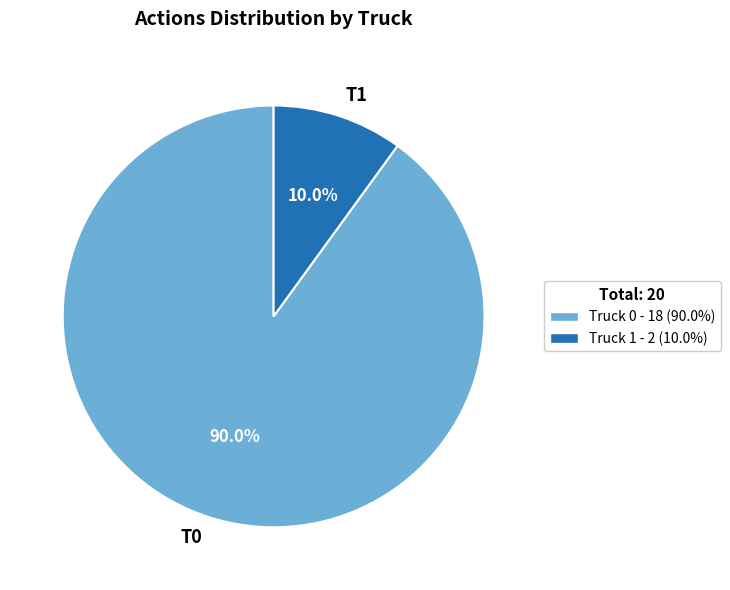

How many segments does this pie chart have?

2